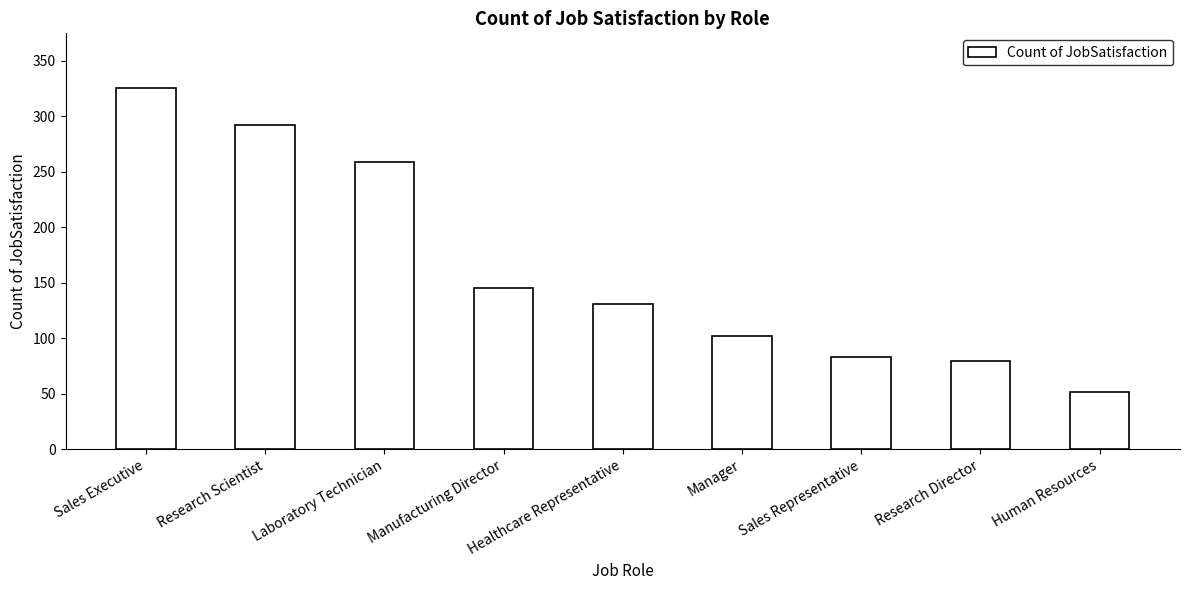

What is the label of the 7th bar from the right?

Laboratory Technician